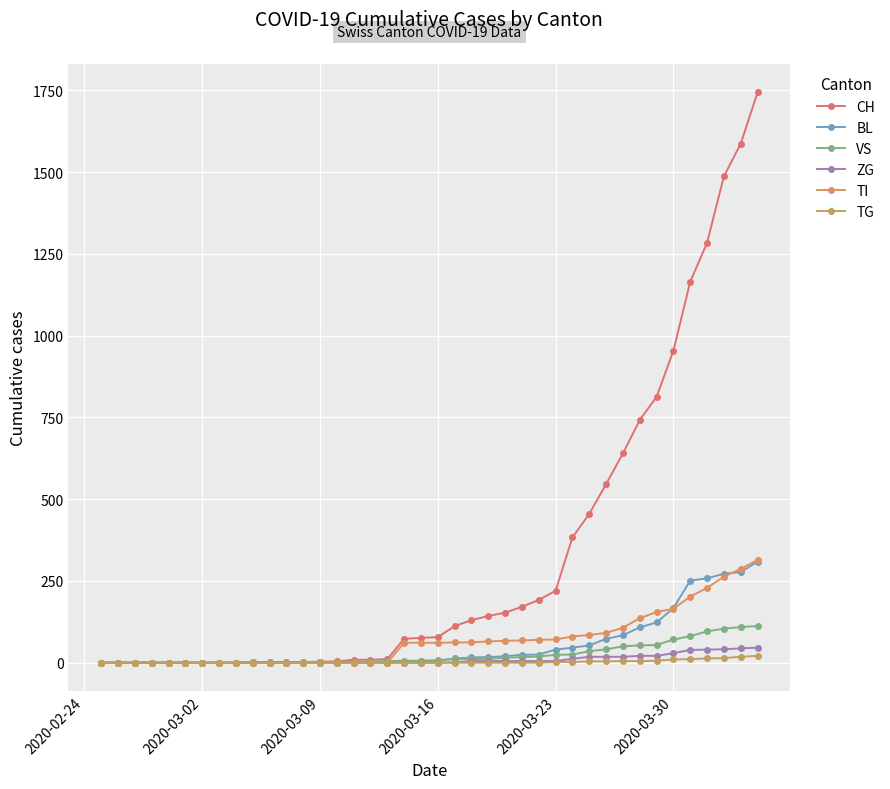

How many times do TI and BL cross each other?

3